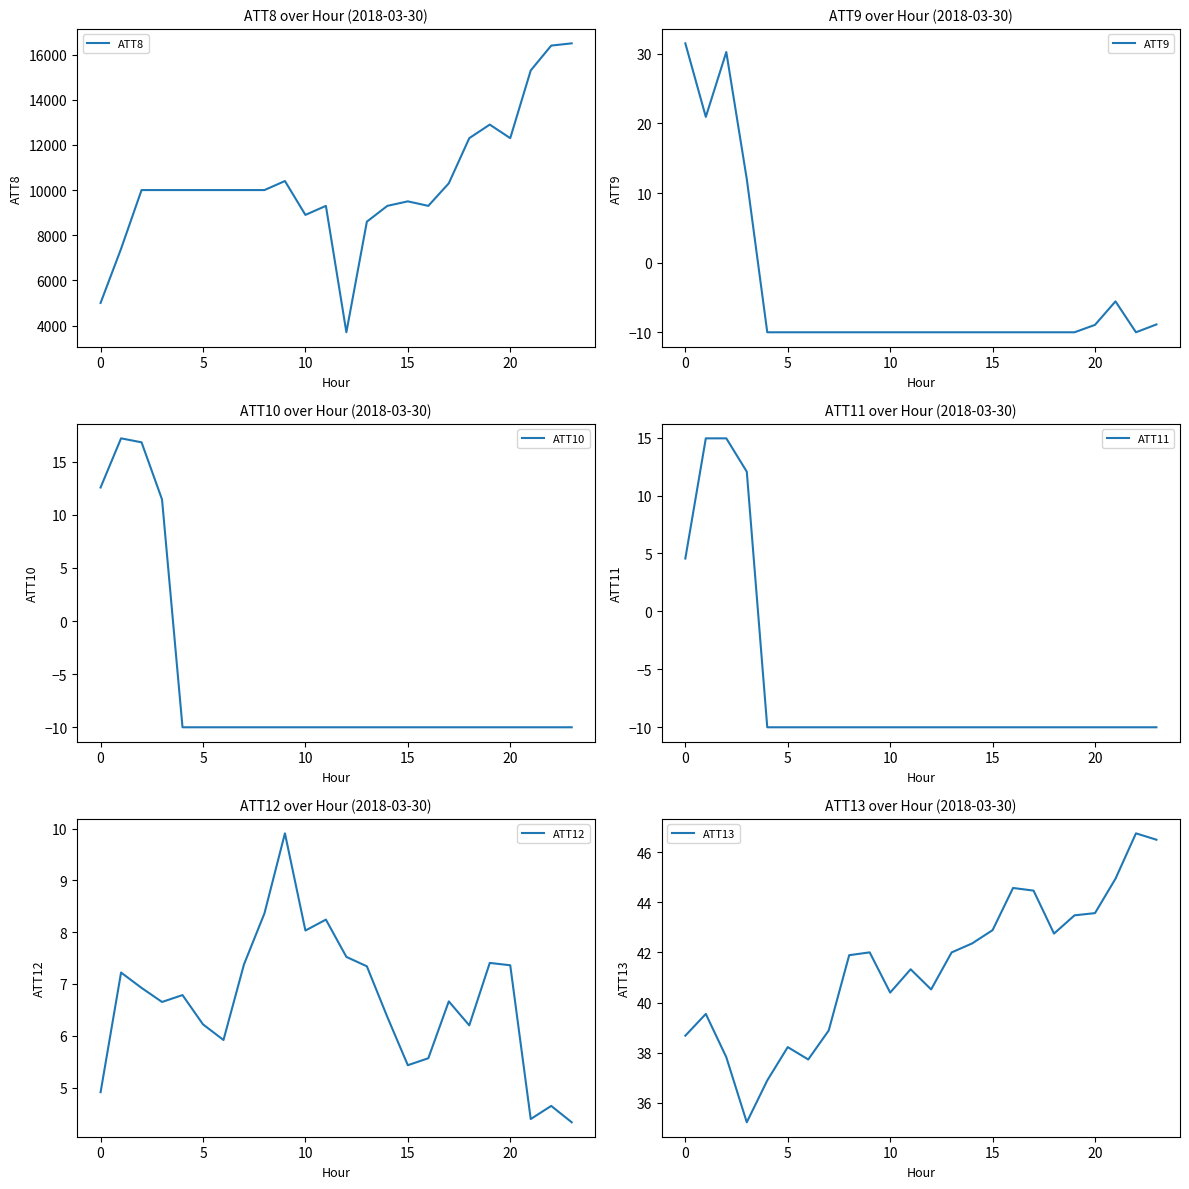

Is it true that ATT9 equals -10.0 at 10?

True